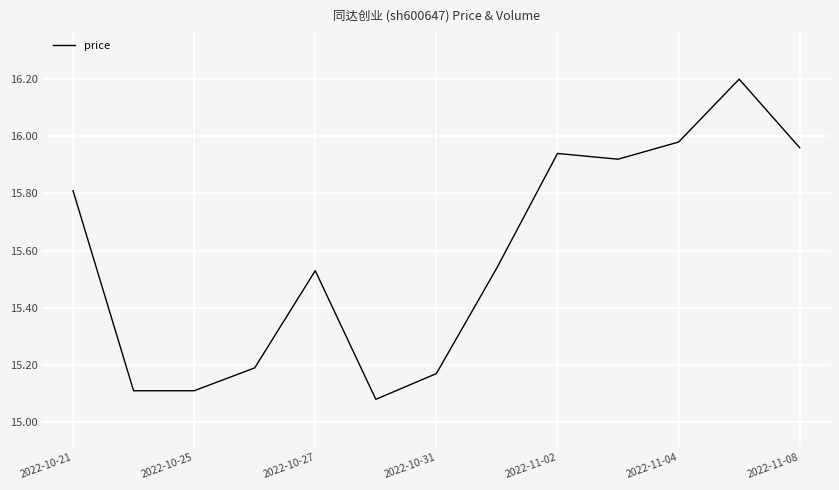

True or false: there are more than 2 points higher than both neighbors.

True